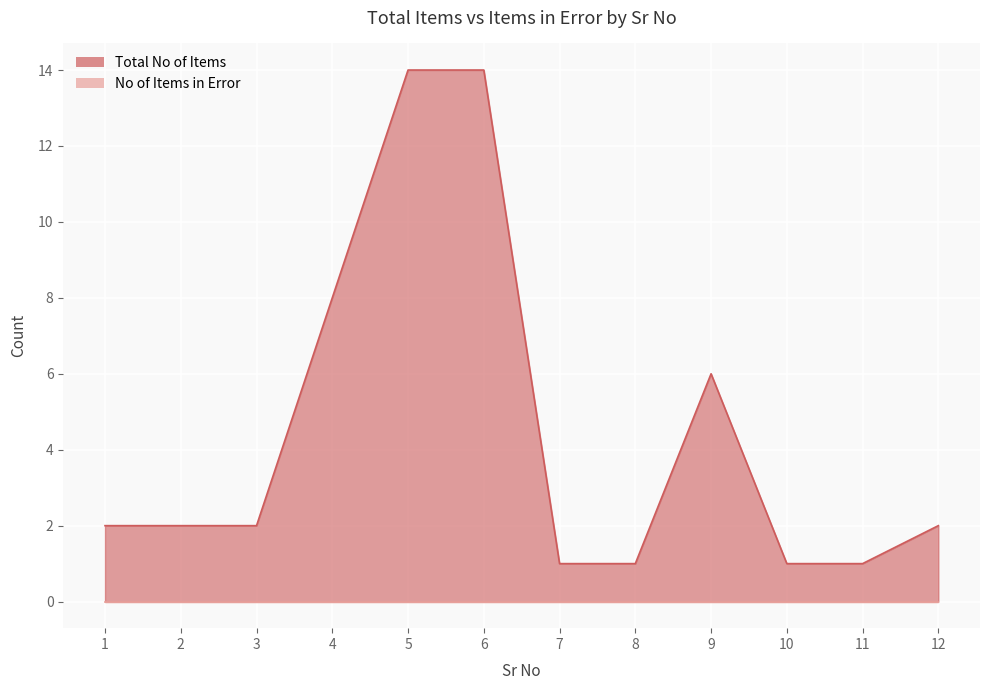

Reading left to right, transcribe all the data shown in this chart.

2	2	2	8	14	14	1	1	6	1	1	2